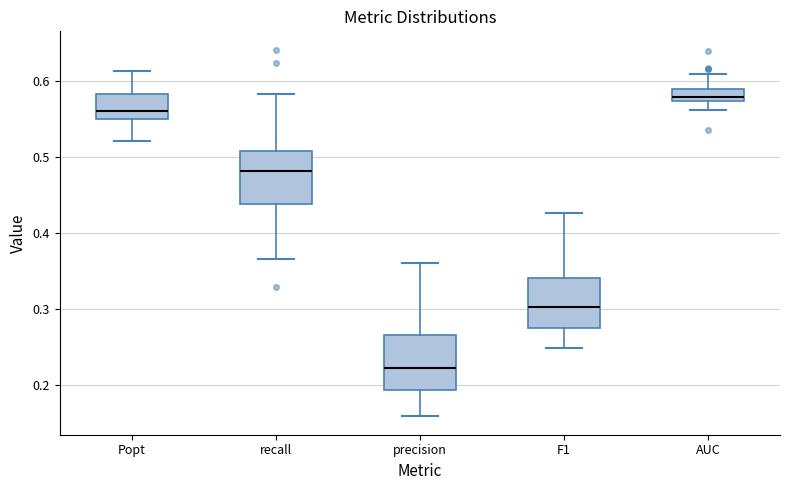

Which box's median line is the highest?

AUC